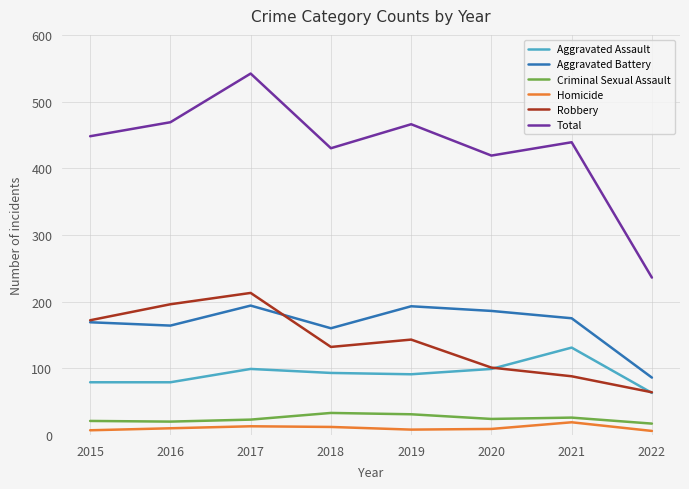

At how many categories does at least one series exceed 253?

7